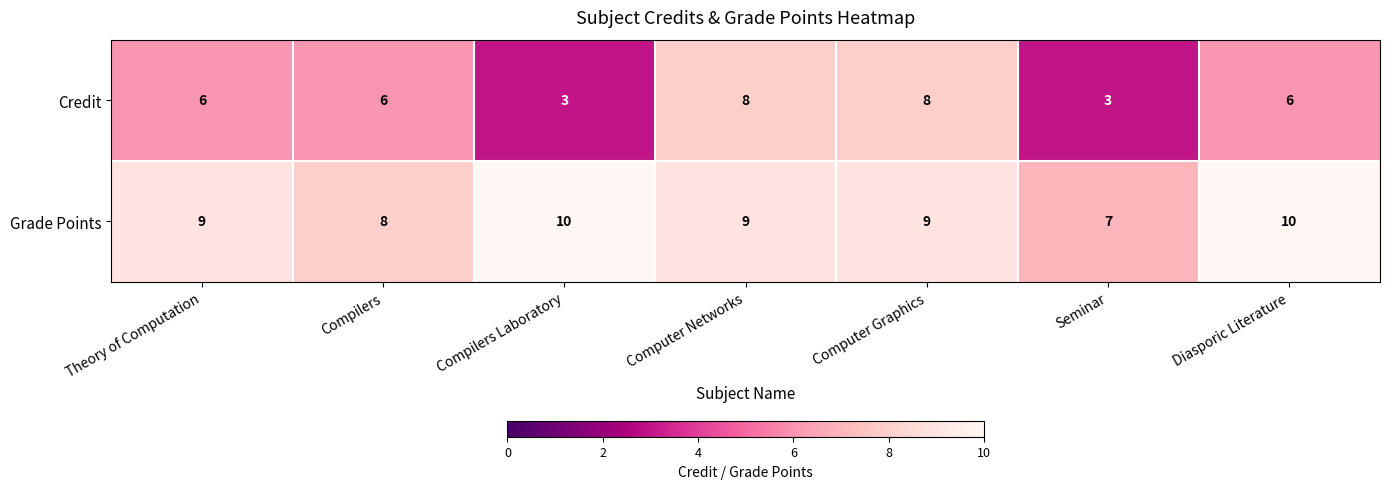

What is the average value of the Grade Points series?

9